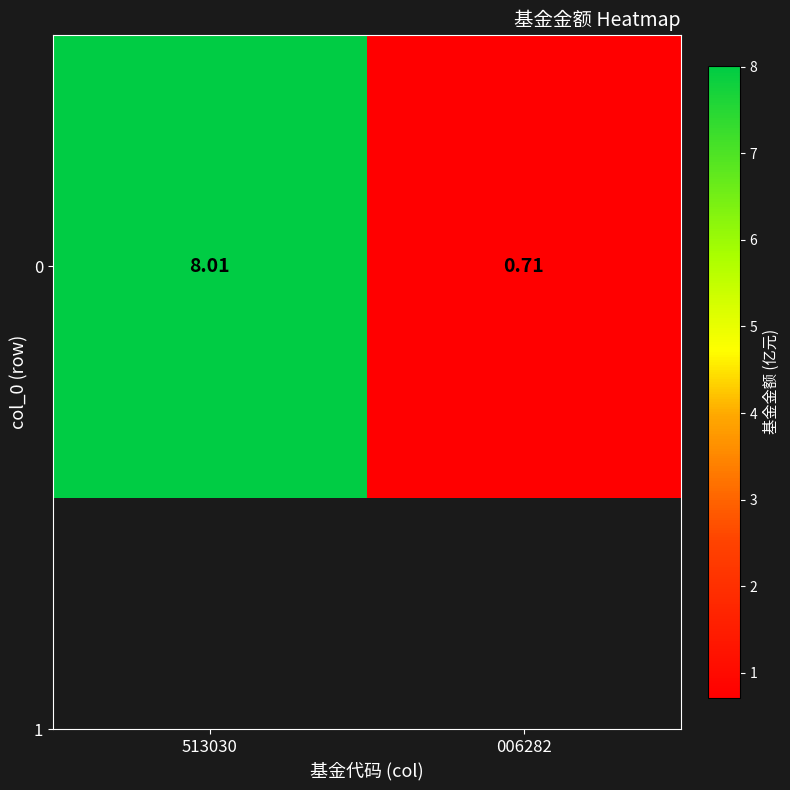

Reading right to left, extract all data points from this chart.

006282=0.7	513030=8.0